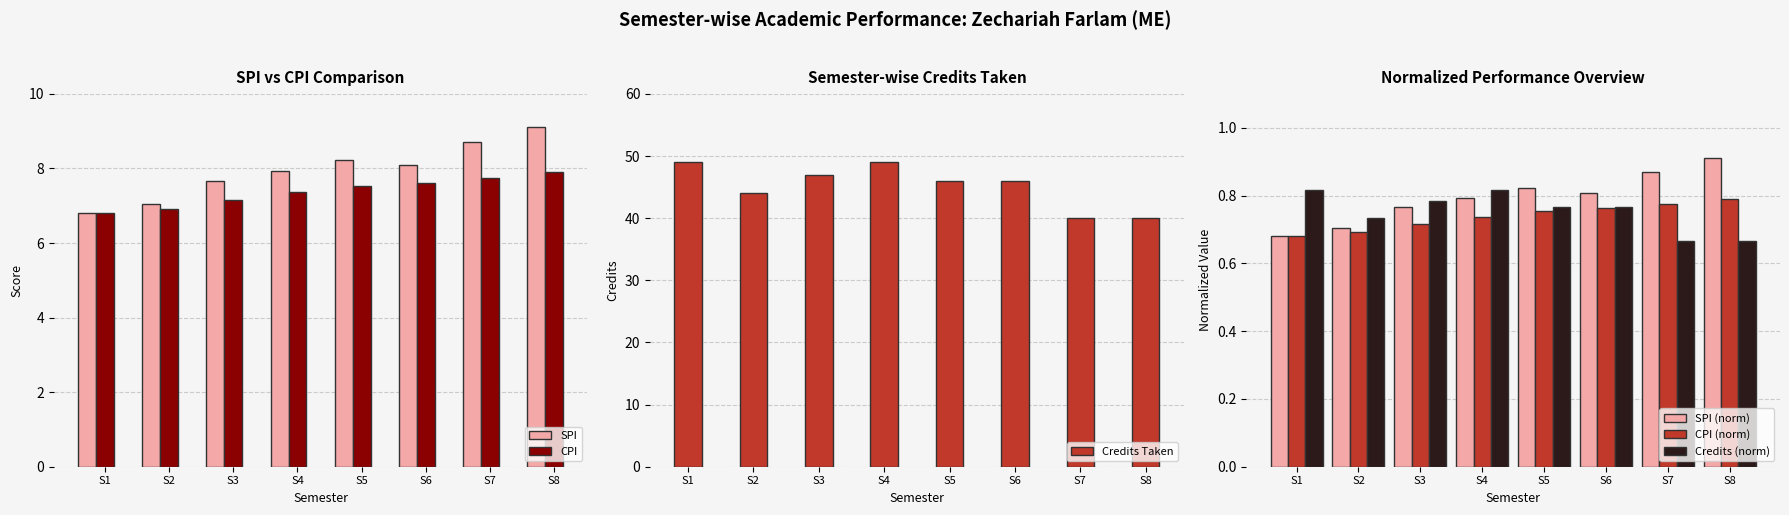

What are all the series names shown in the legend?

SPI, CPI, Credits Taken, SPI (norm), CPI (norm), Credits (norm)